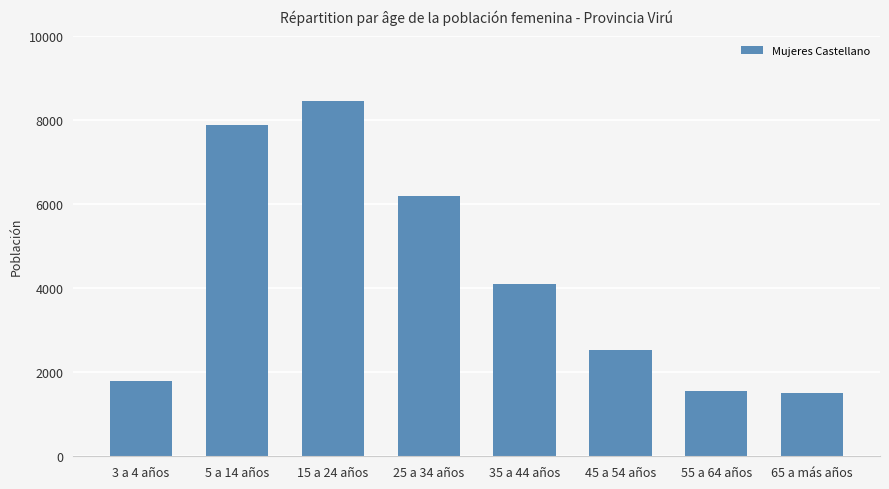

What is the value of the 5th bar from the left?

4093